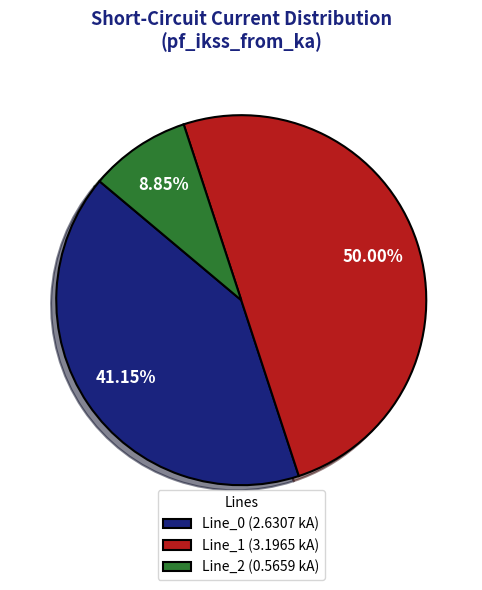

Between Line_1 (3.1965 kA) and Line_2 (0.5659 kA), which is larger?

Line_1 (3.1965 kA)